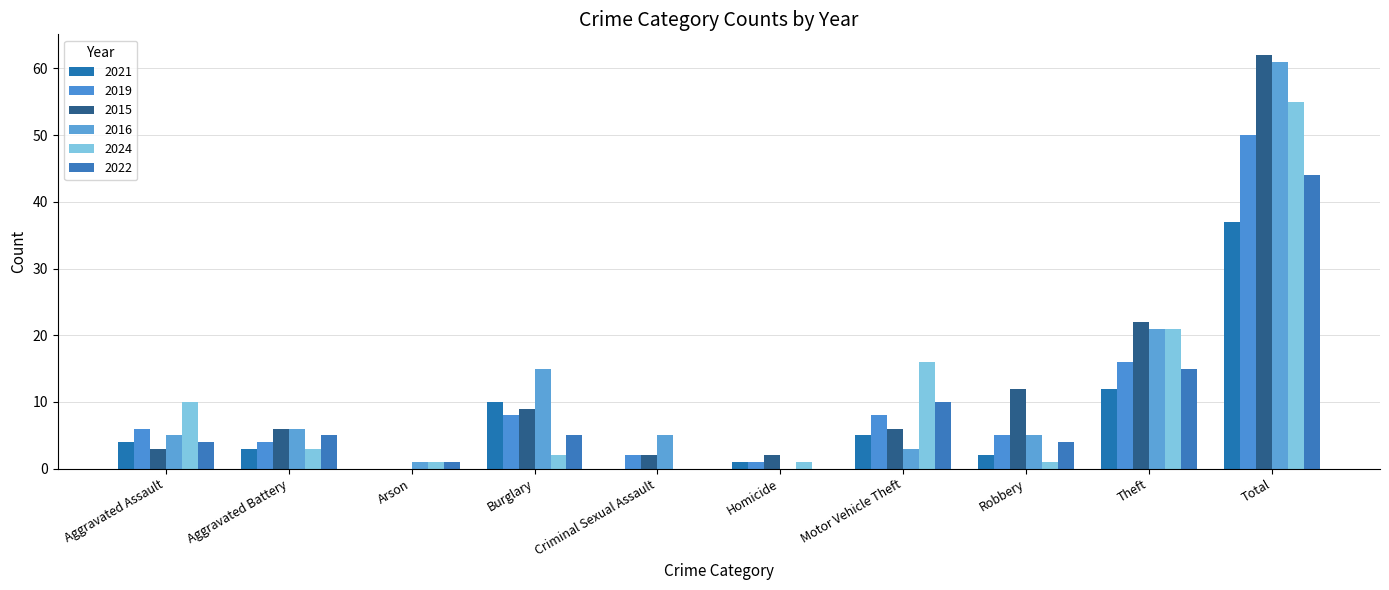

How many values in 2019 are above zero?

9